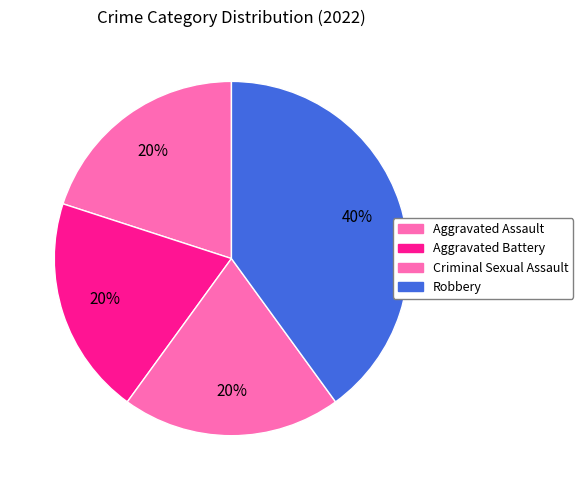

Count the number of slices in the pie.

4